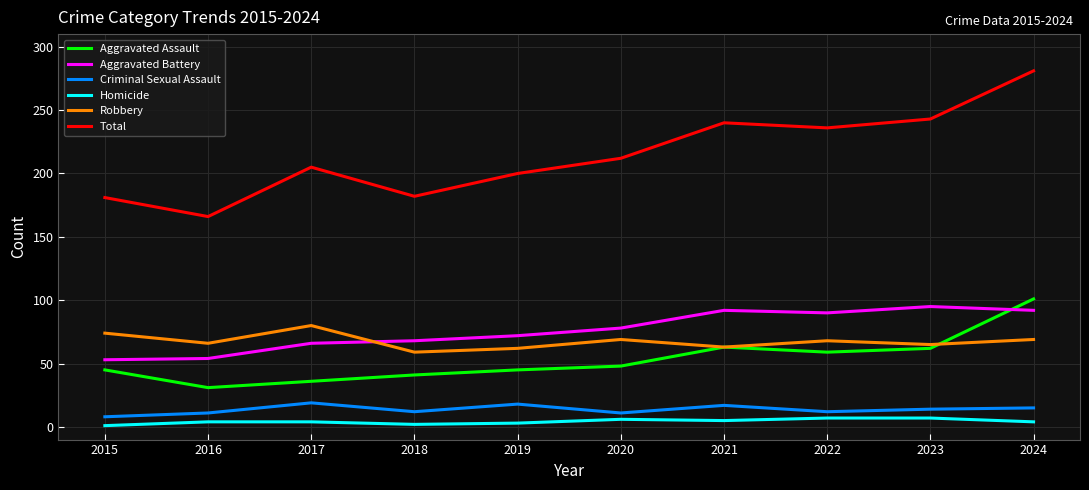

True or false: Robbery and Criminal Sexual Assault cross at least once.

False